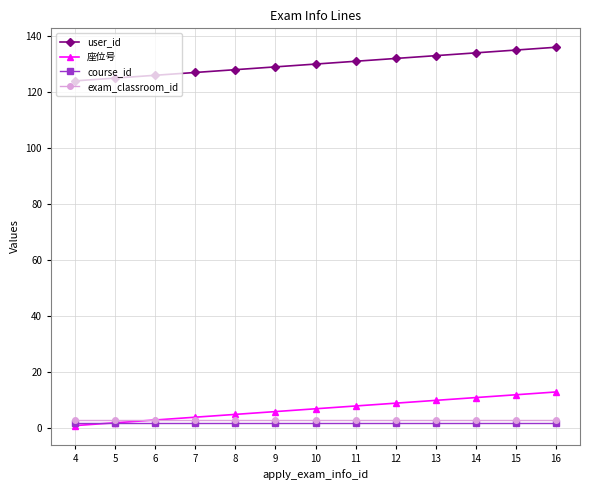

Is the value of course_id at 6 greater than the value of user_id at 15?

No